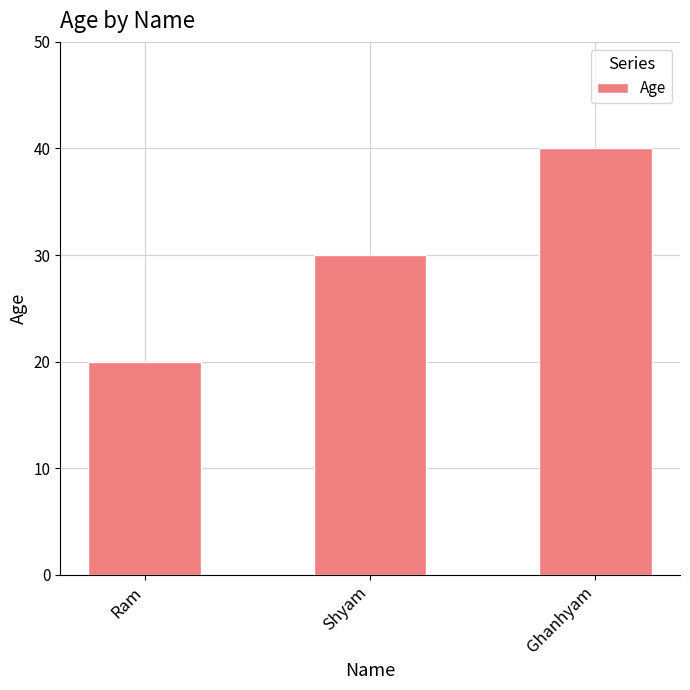

How many data points does each series have?

3